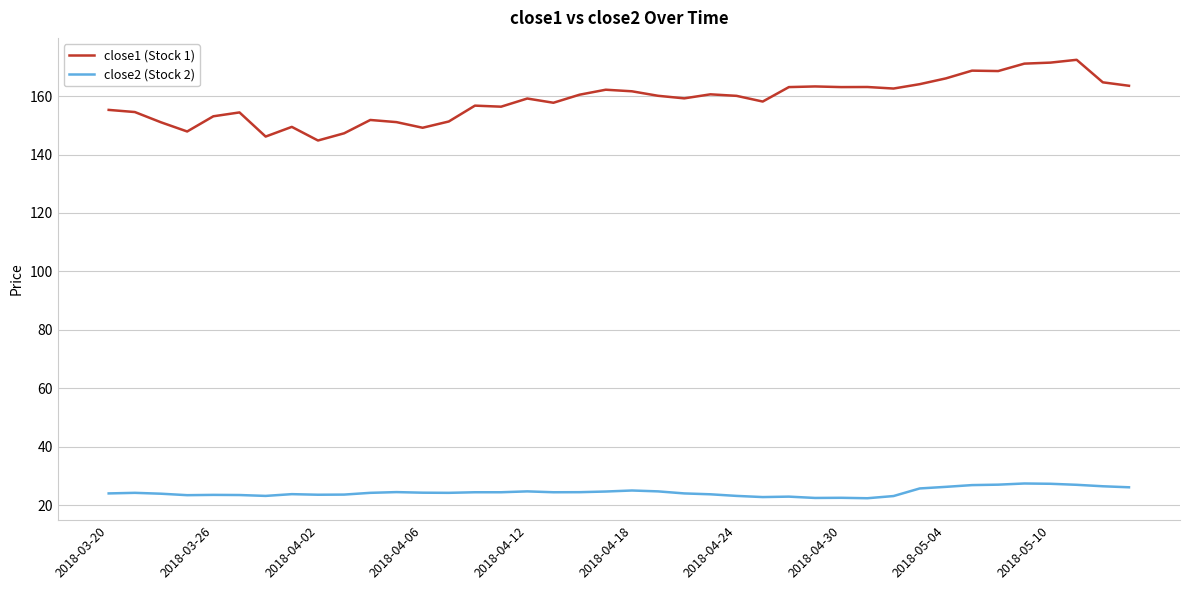

Which series has the largest range (max minus min)?

close1 (Stock 1)